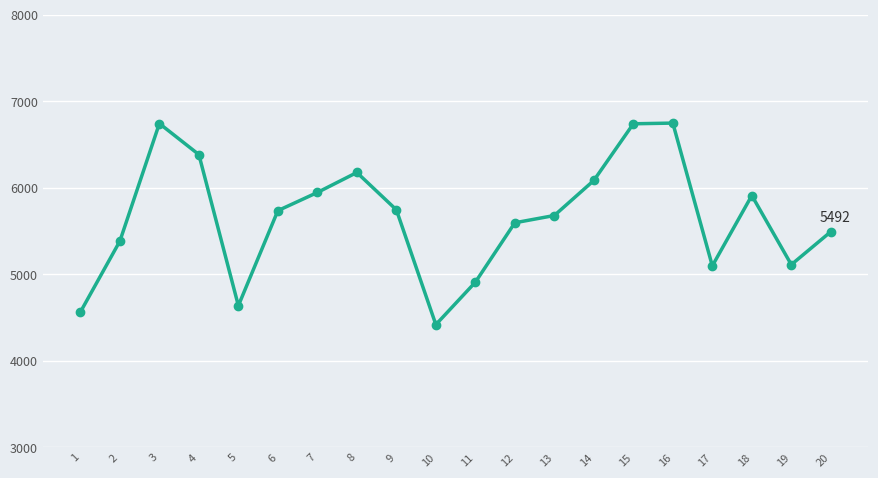

Approximately how many times larger is the value at 20 compared to 7?

0.9